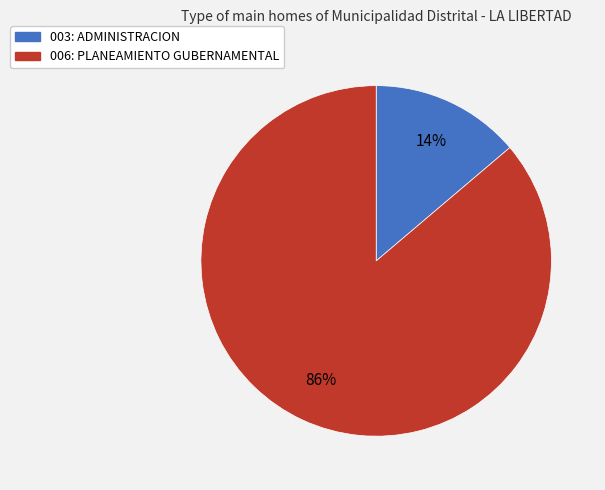

Rank the categories by value from lowest to highest.

003: ADMINISTRACION, 006: PLANEAMIENTO GUBERNAMENTAL